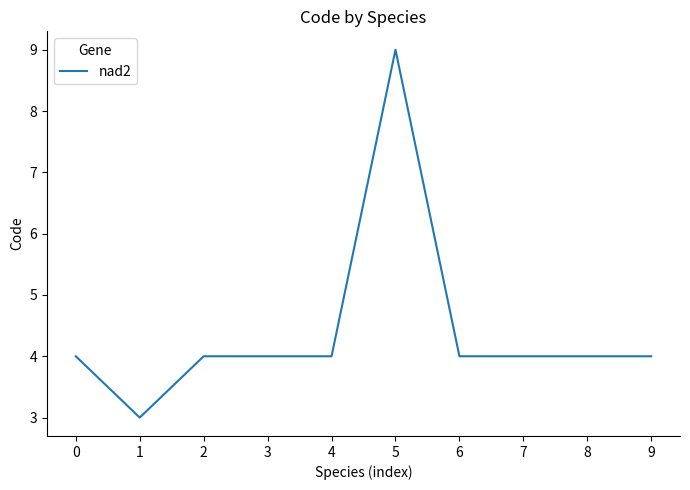

What is the minimum value shown in the chart?

3